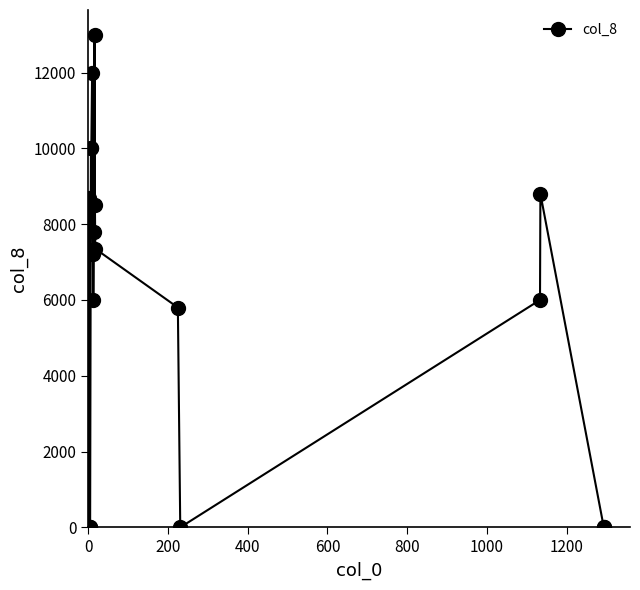

Does the chart display data point markers on the line(s)?

Yes